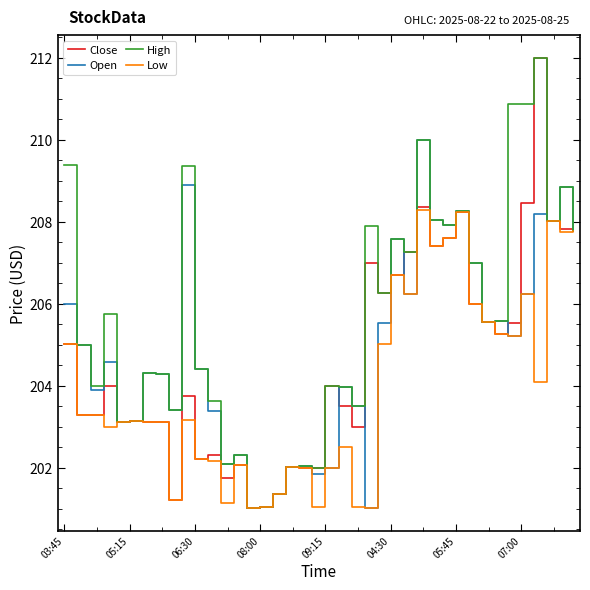

What is the lowest value of the Close series?

201.0